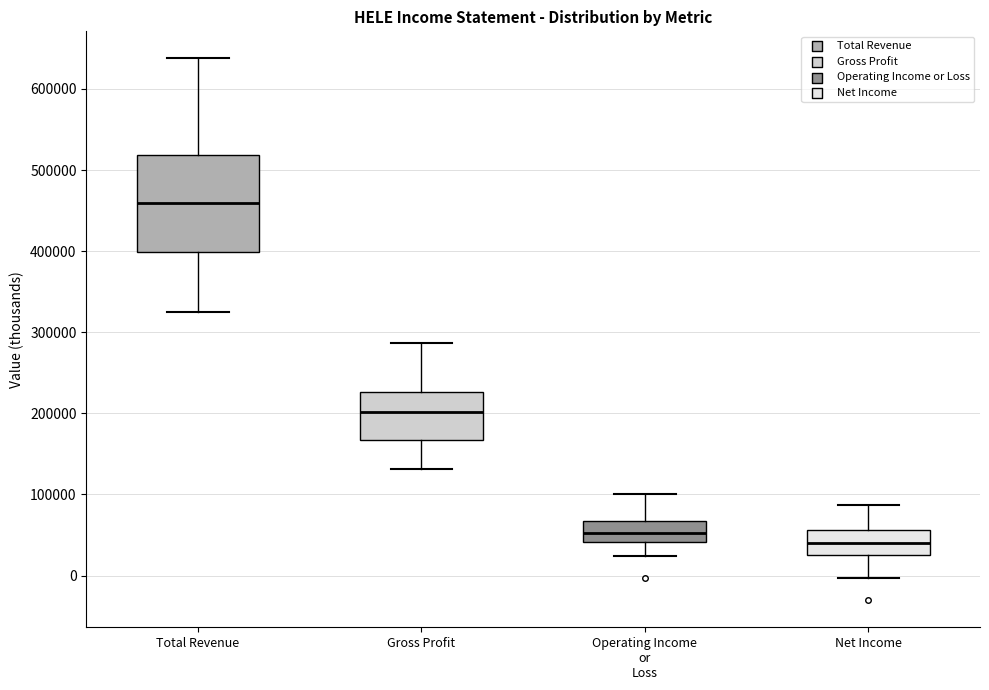

Where does the median line of the box for Net Income sit on the y-axis? The values are not printed on the chart, so give them approximately, as read against the axis.

40000